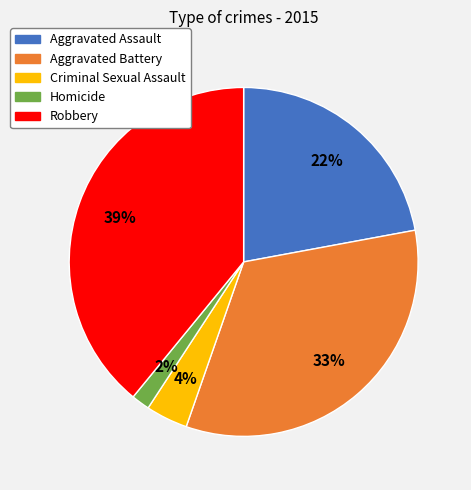

To the nearest percent, what is the difference between the largest and smallest slice percentages?

37%